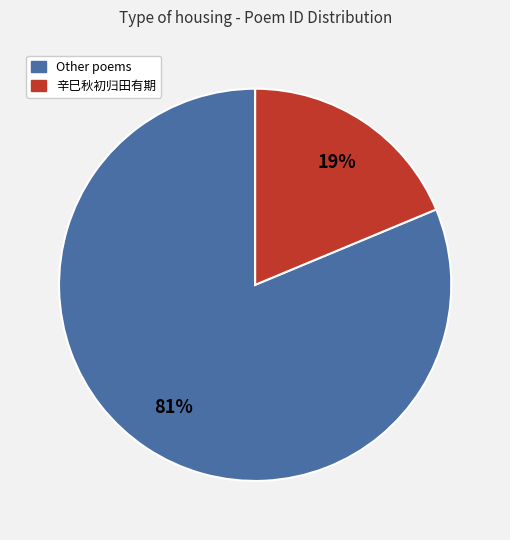

How many slices are in this pie chart?

2